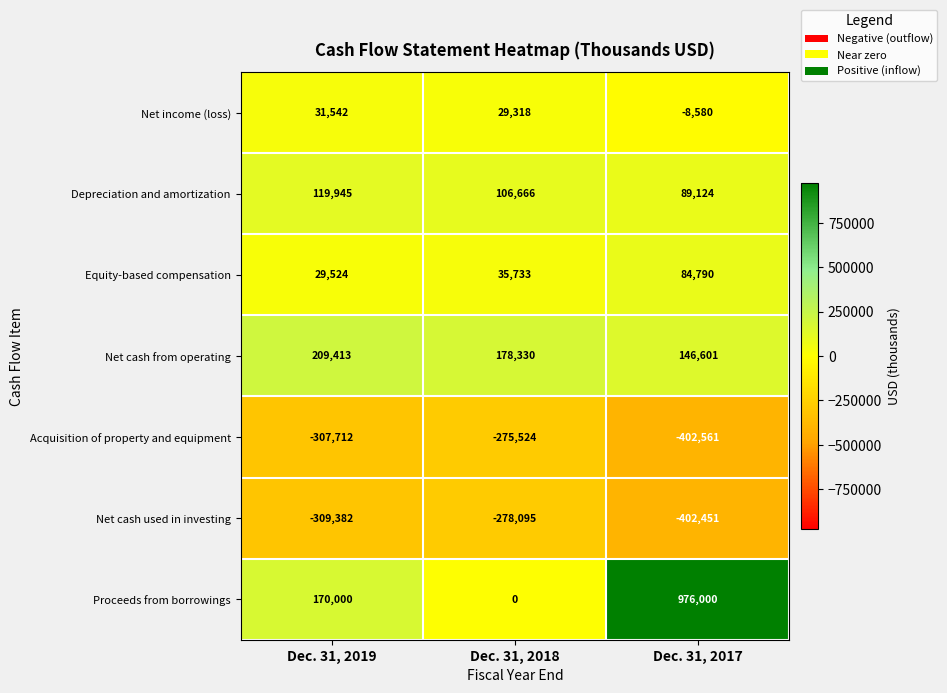

Reading left to right, what are all the values shown in this chart?

Net income (loss): 31542	29318	-8580
Depreciation and amortization: 119945	106666	89124
Equity-based compensation: 29524	35733	84790
Net cash from operating: 209413	178330	146601
Acquisition of property and equipment: -307712	-275524	-402561
Net cash used in investing: -309382	-278095	-402451
Proceeds from borrowings: 170000	0	976000